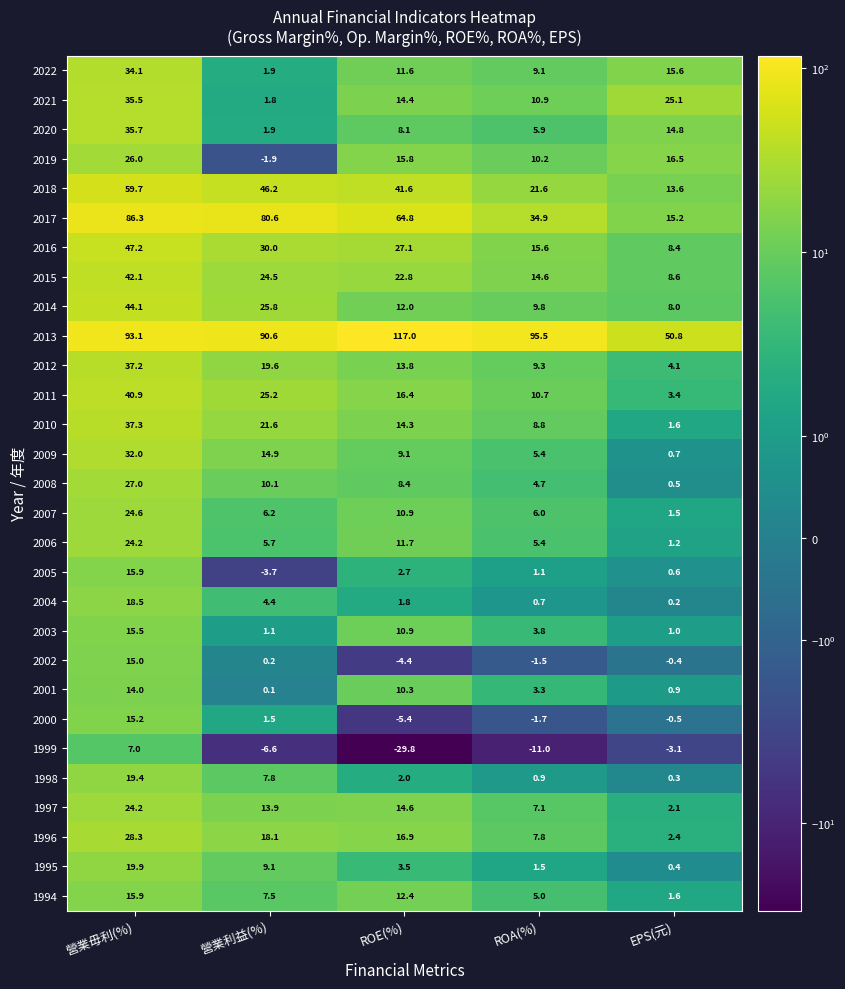

What is the minimum value shown in the chart?

-29.8